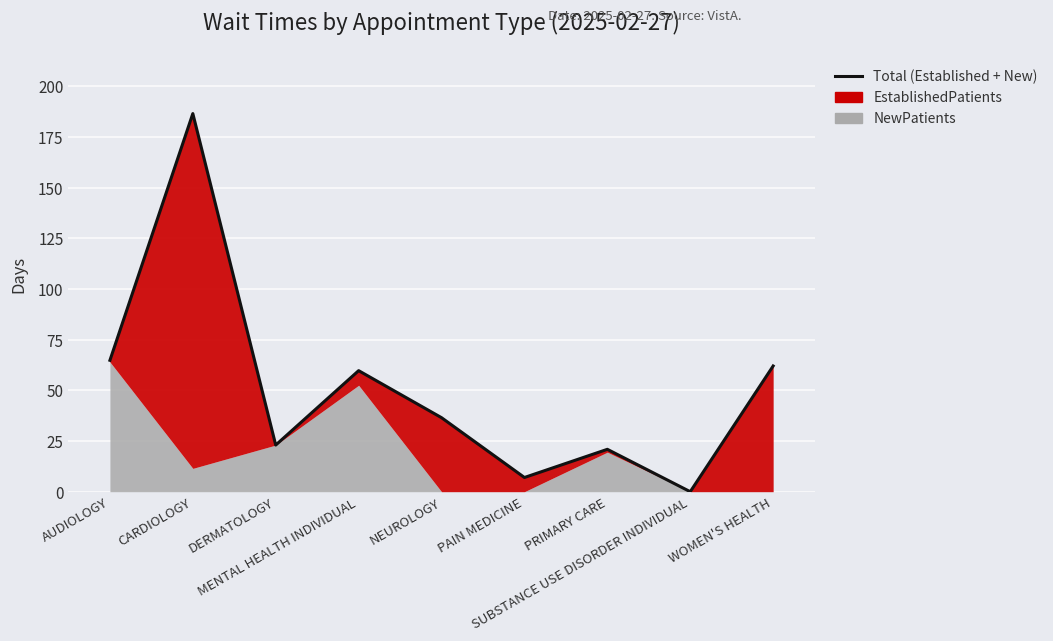

How many lines are shown in the chart?

1